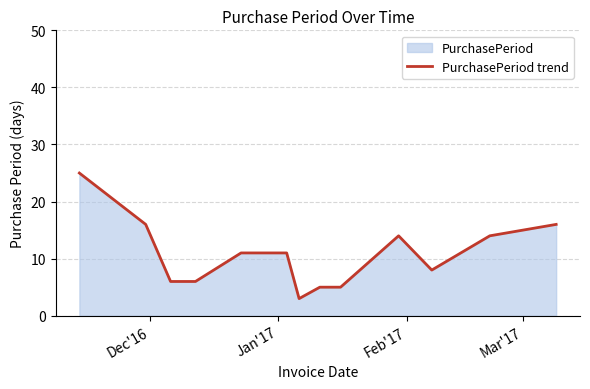

What is the minimum value shown in the chart?

3